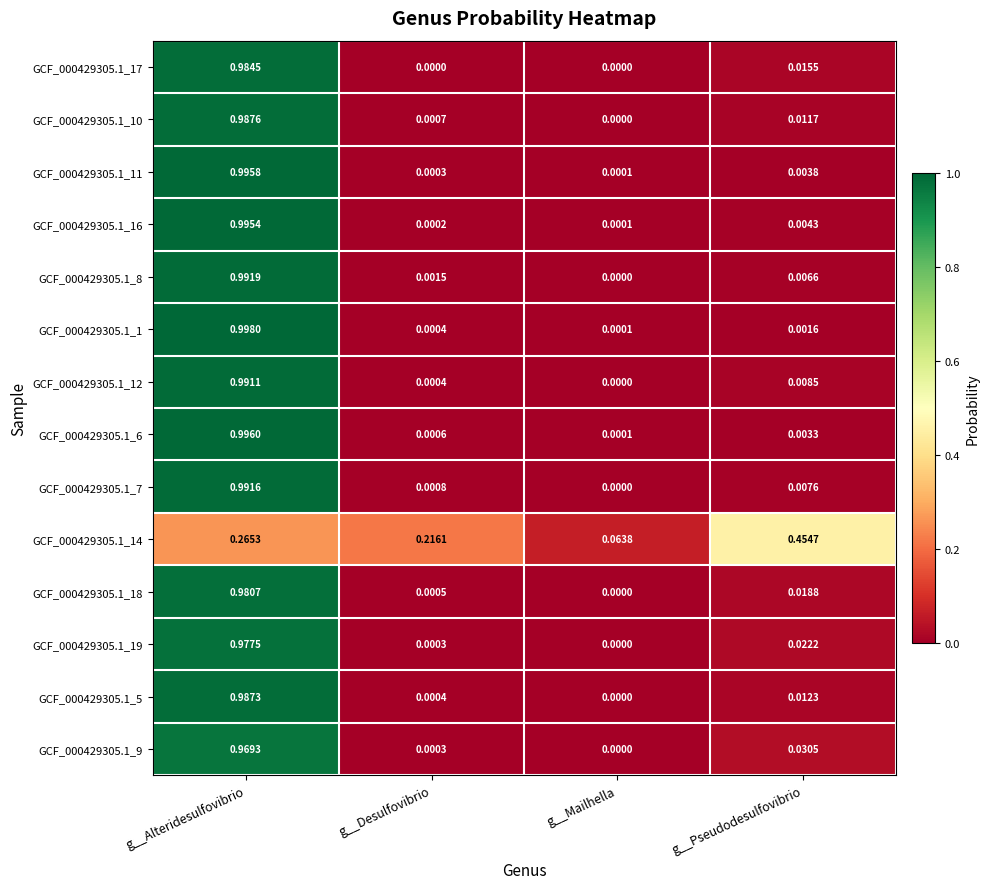

What is the difference between the highest and lowest values at g__Alteridesulfovibrio?

0.7